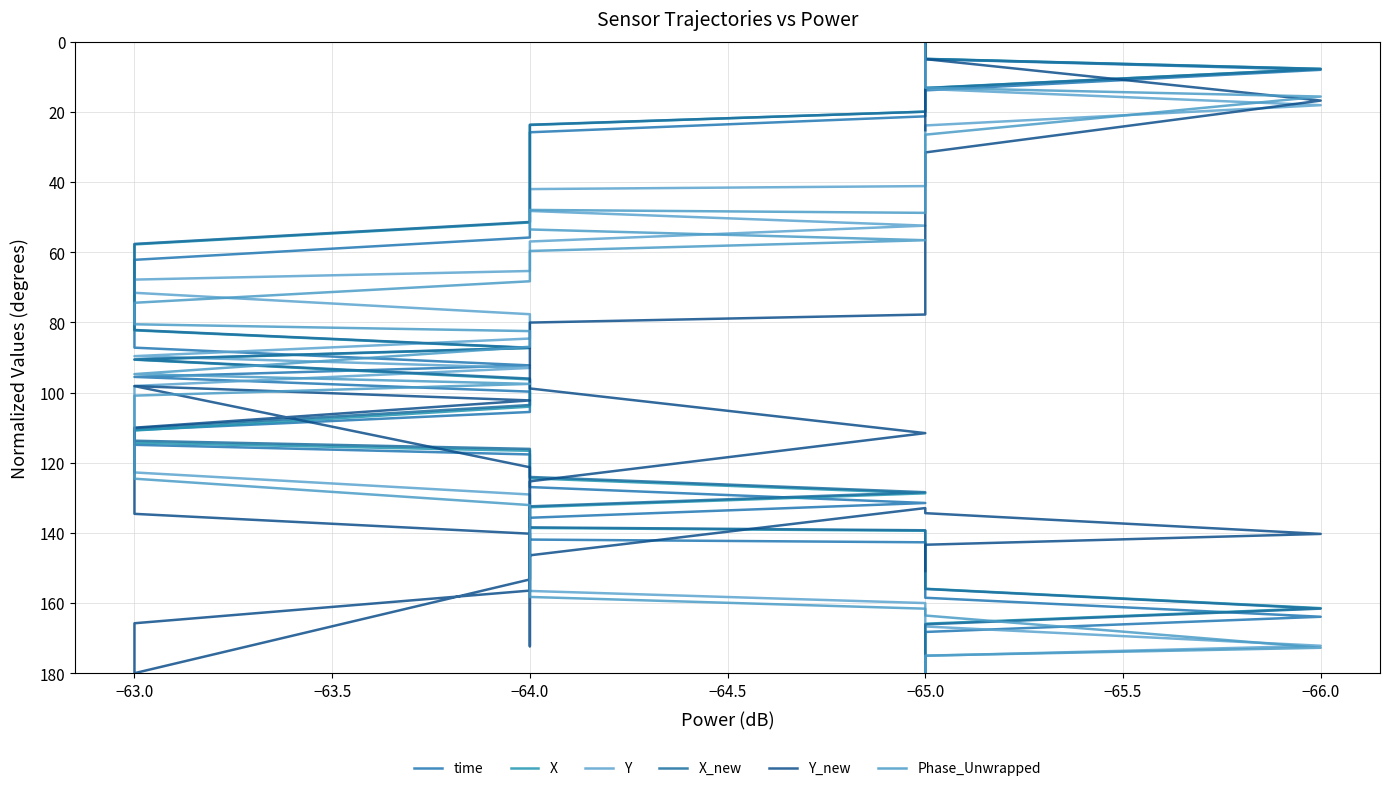

How many lines are shown in the chart?

6